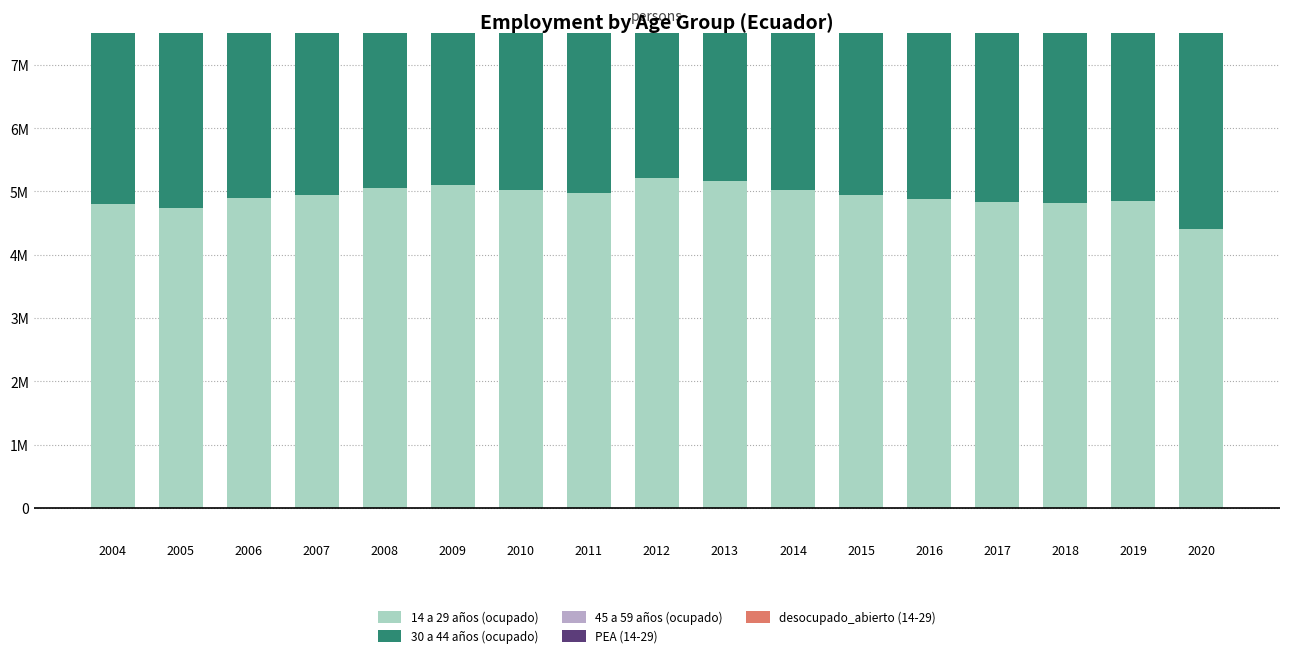

True or false: 30 a 44 años (ocupado) has a value of 5885990 at 2013.

True